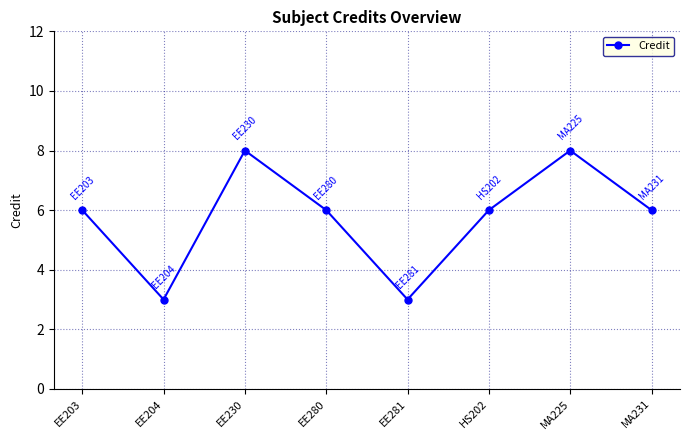

How many distinct data groups are displayed?

1